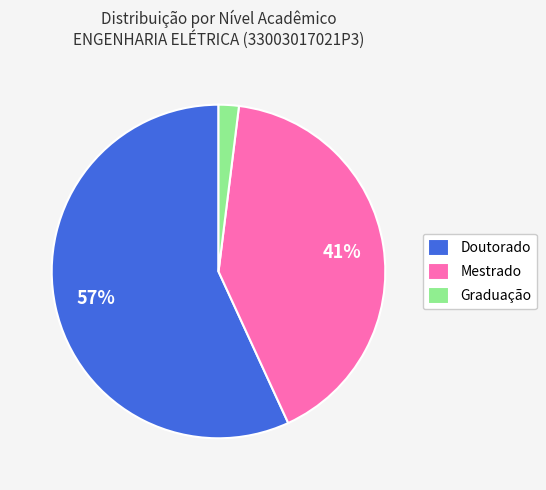

Which slice is the largest?

Doutorado